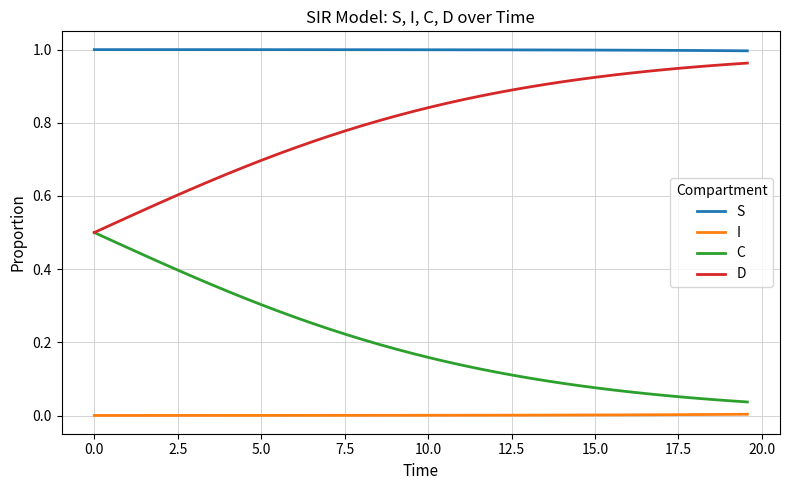

True or false: S and C intersect in this chart.

False